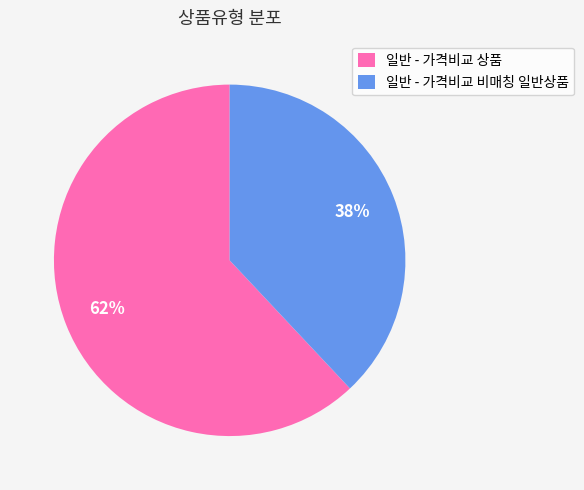

How many segments does this pie chart have?

2